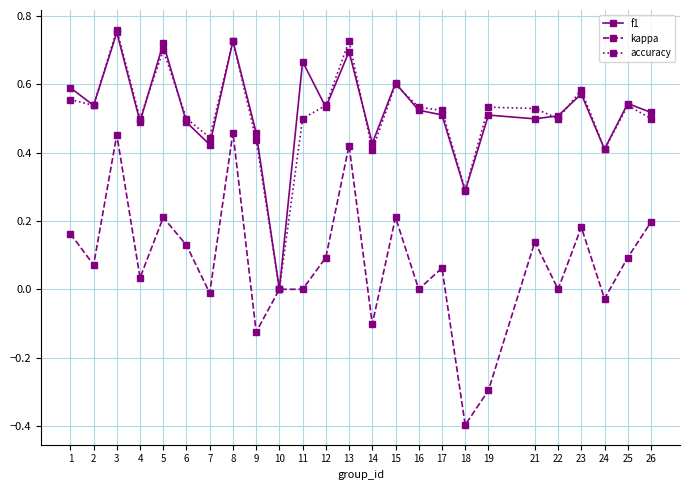

How many categories are shown in the chart?

25